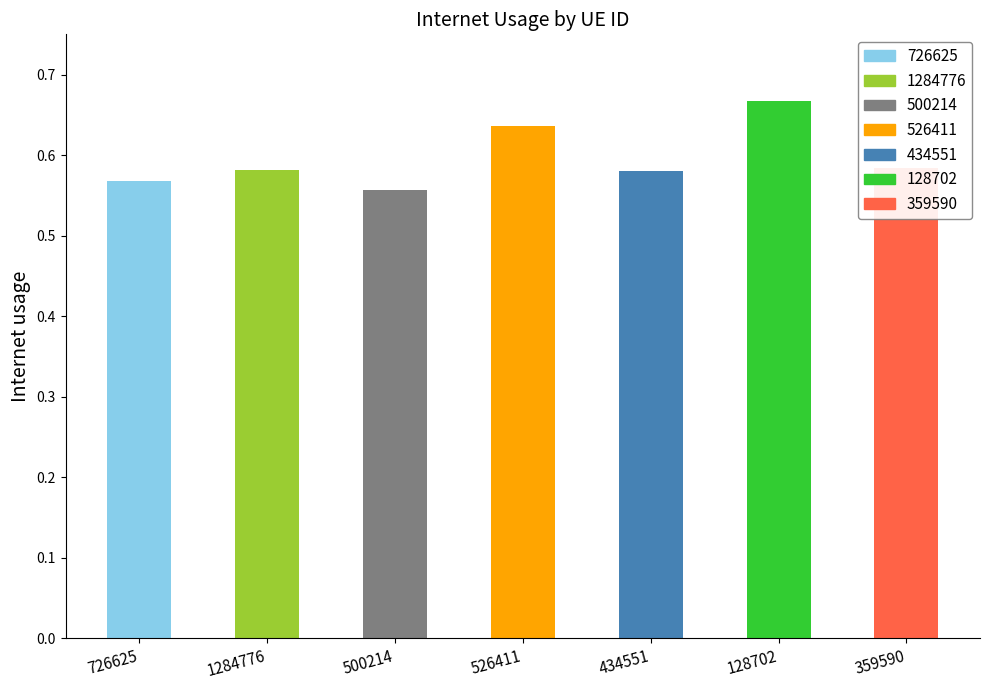

How many values are between 0 and 1?

7